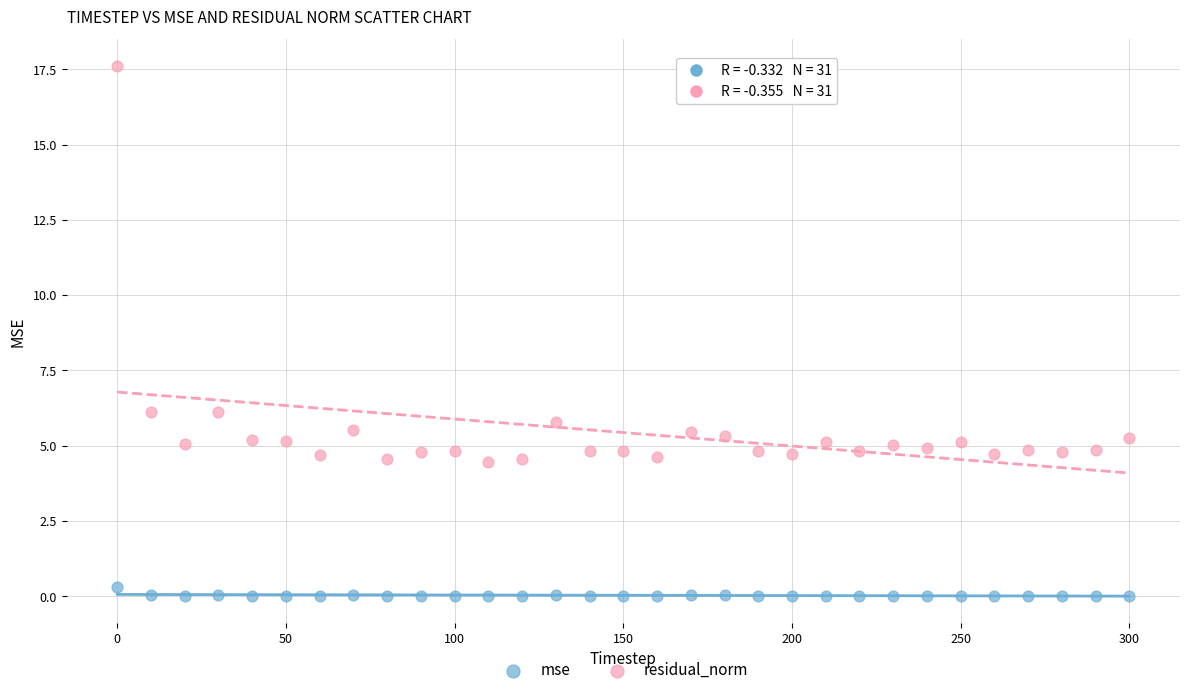

Across all data points, what is the range of Y values (max minus min)?

17.6